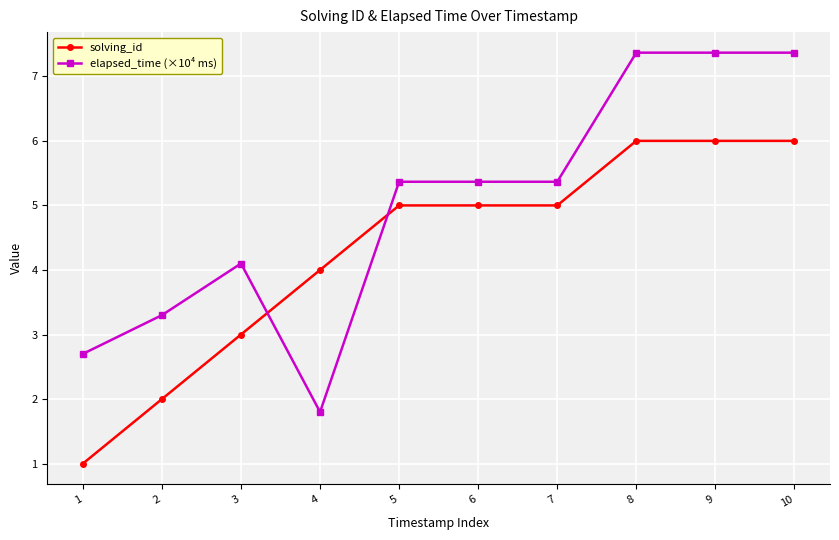

Rank the series by their average value, from lowest to highest.

solving_id, elapsed_time (×10⁴ ms)